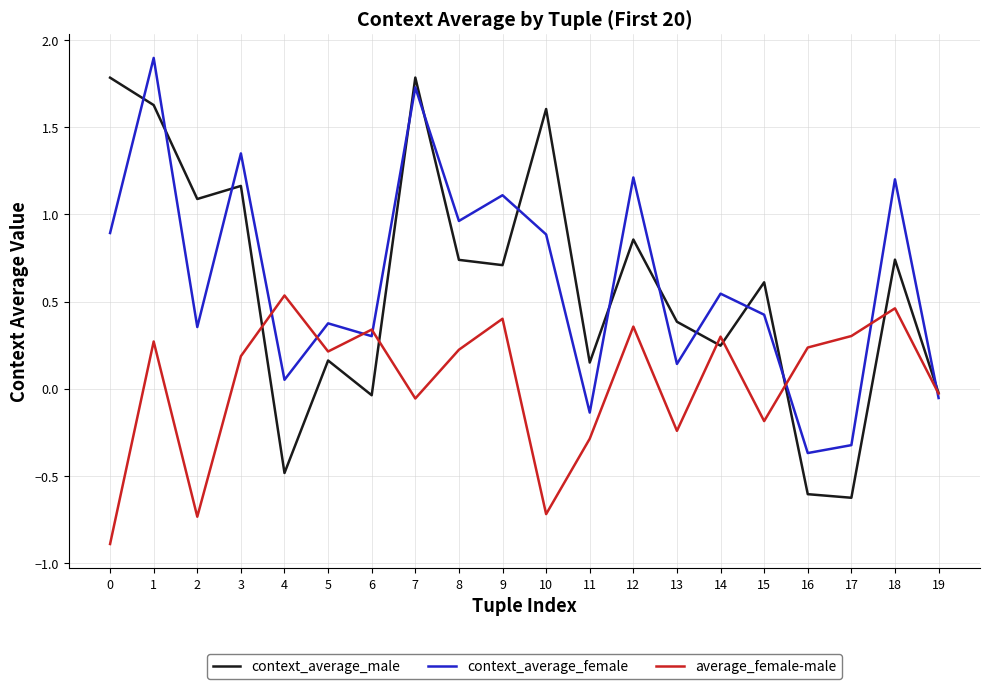

What is the minimum value for context_average_male?

-0.6